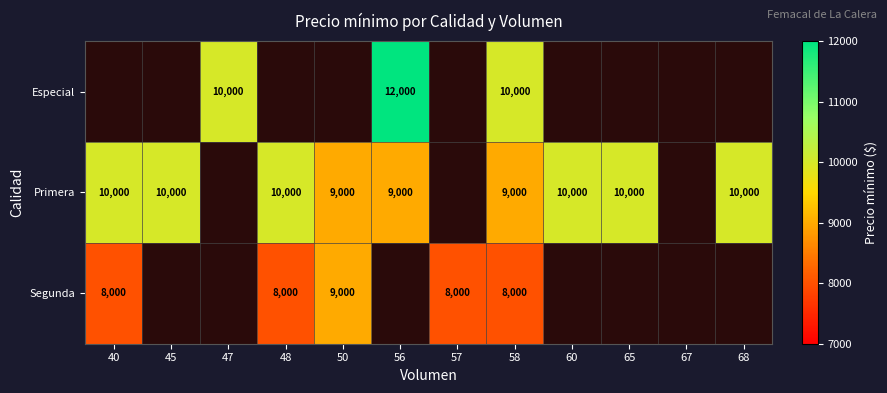

What is the difference between the highest and lowest values at 45?

10000